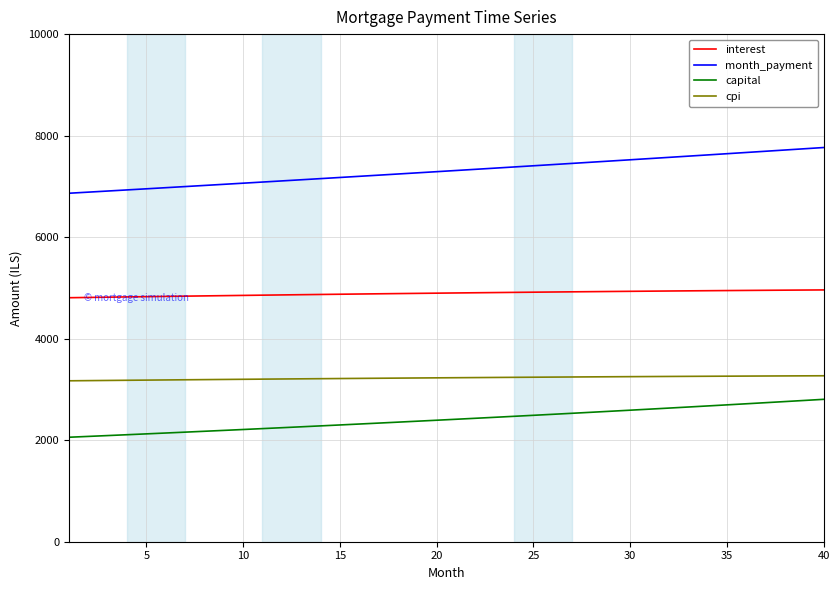

List the series in order of their peak value, lowest first.

capital, cpi, interest, month_payment